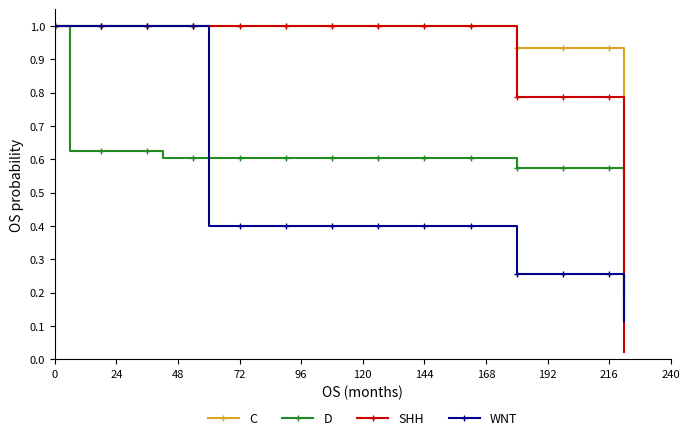

Is this an area chart (filled region under the line)?

No